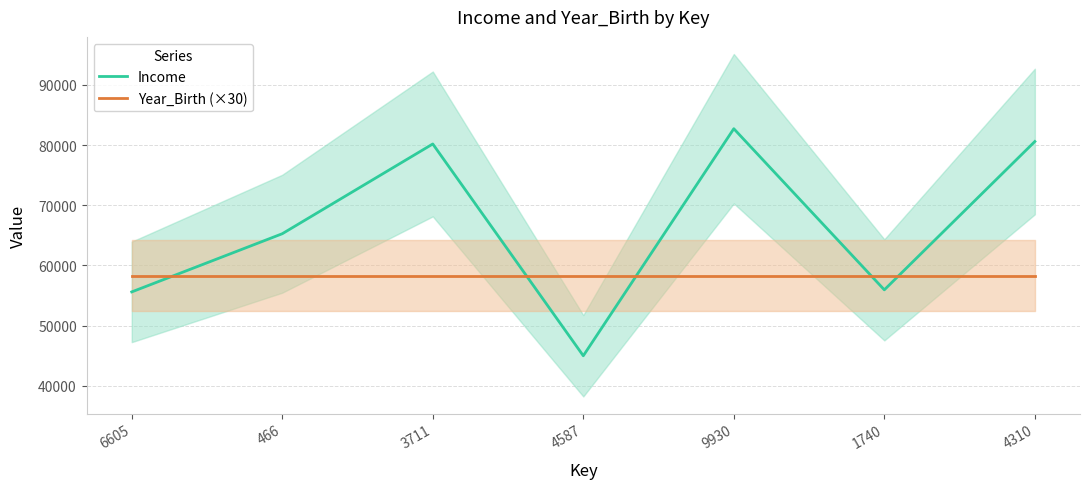

What is the sum of all Year_Birth (×30) values?

408240